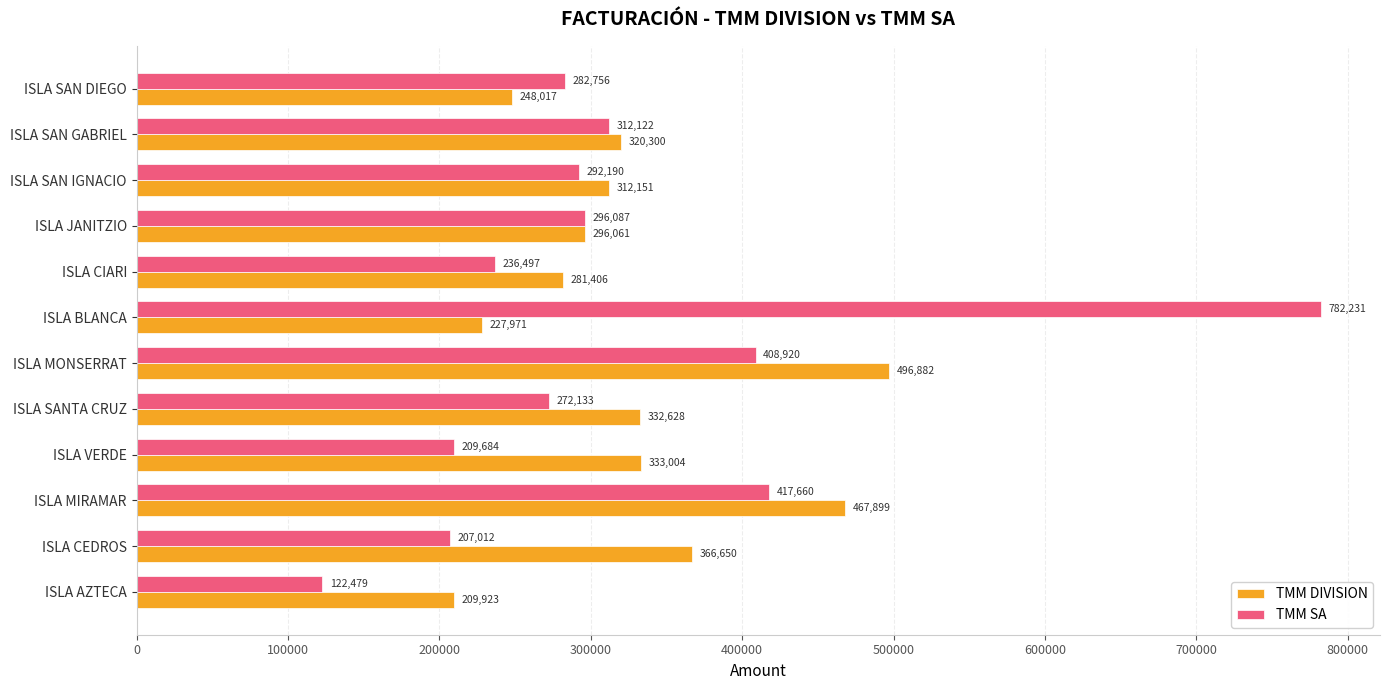

Is the value of TMM SA at ISLA MIRAMAR greater than the value of TMM DIVISION at ISLA CIARI?

Yes